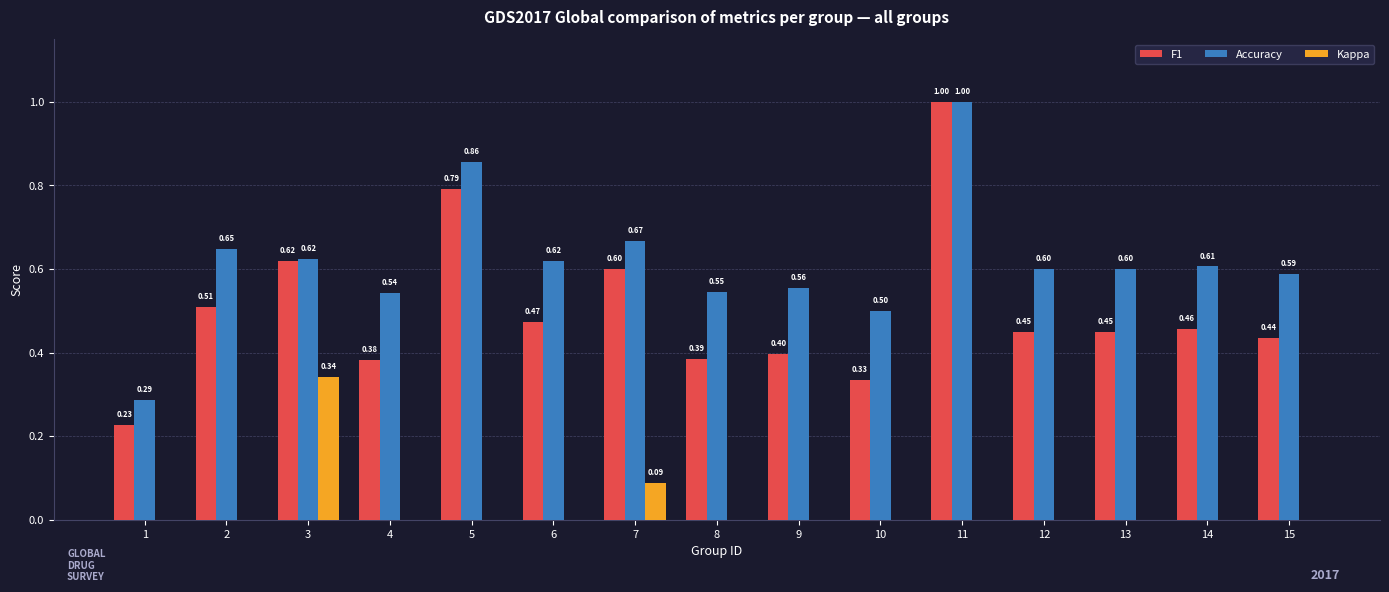

Which series has the largest total across all categories?

Accuracy